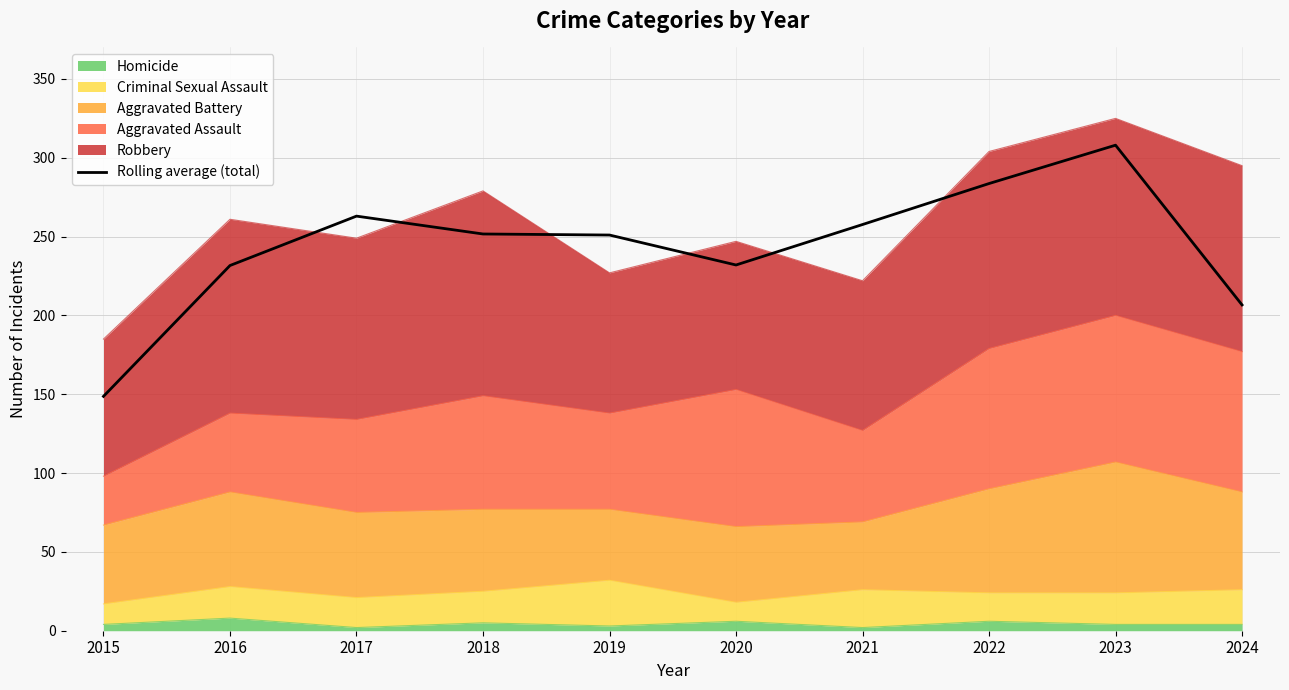

Which category has the lowest value across all series?

2015